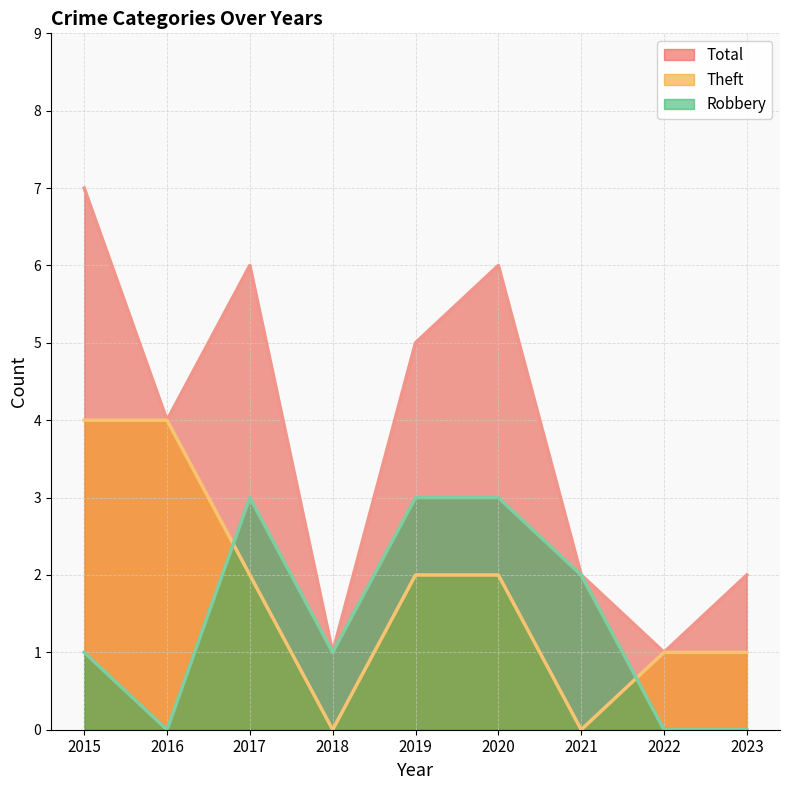

Which series has the largest total across all categories?

Total